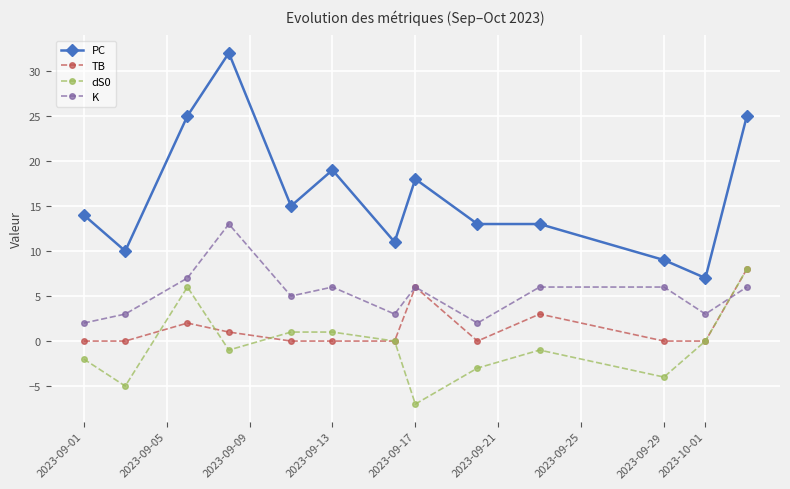

What is the smallest value displayed?

-7